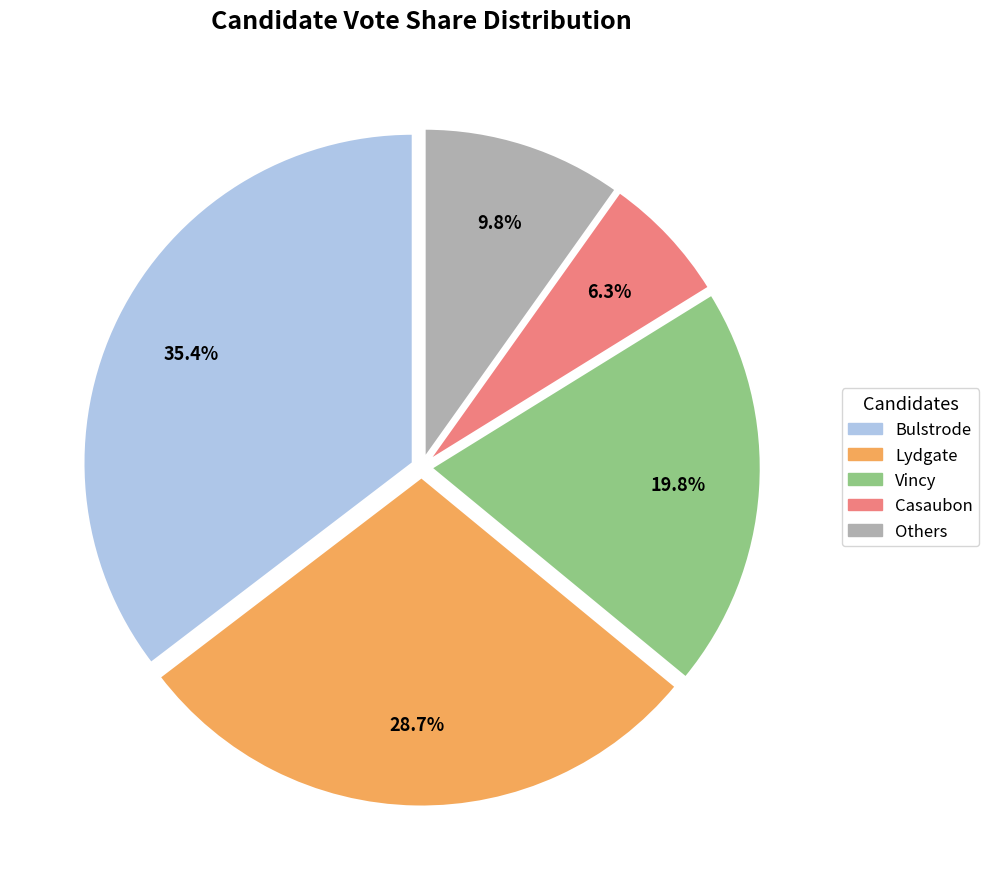

How many slices are in this pie chart?

5